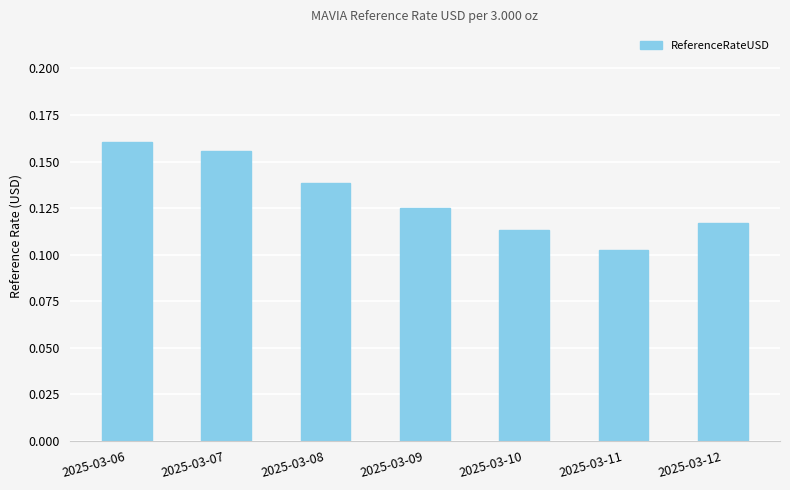

Rank the categories by value from lowest to highest.

2025-03-11, 2025-03-10, 2025-03-12, 2025-03-09, 2025-03-08, 2025-03-07, 2025-03-06